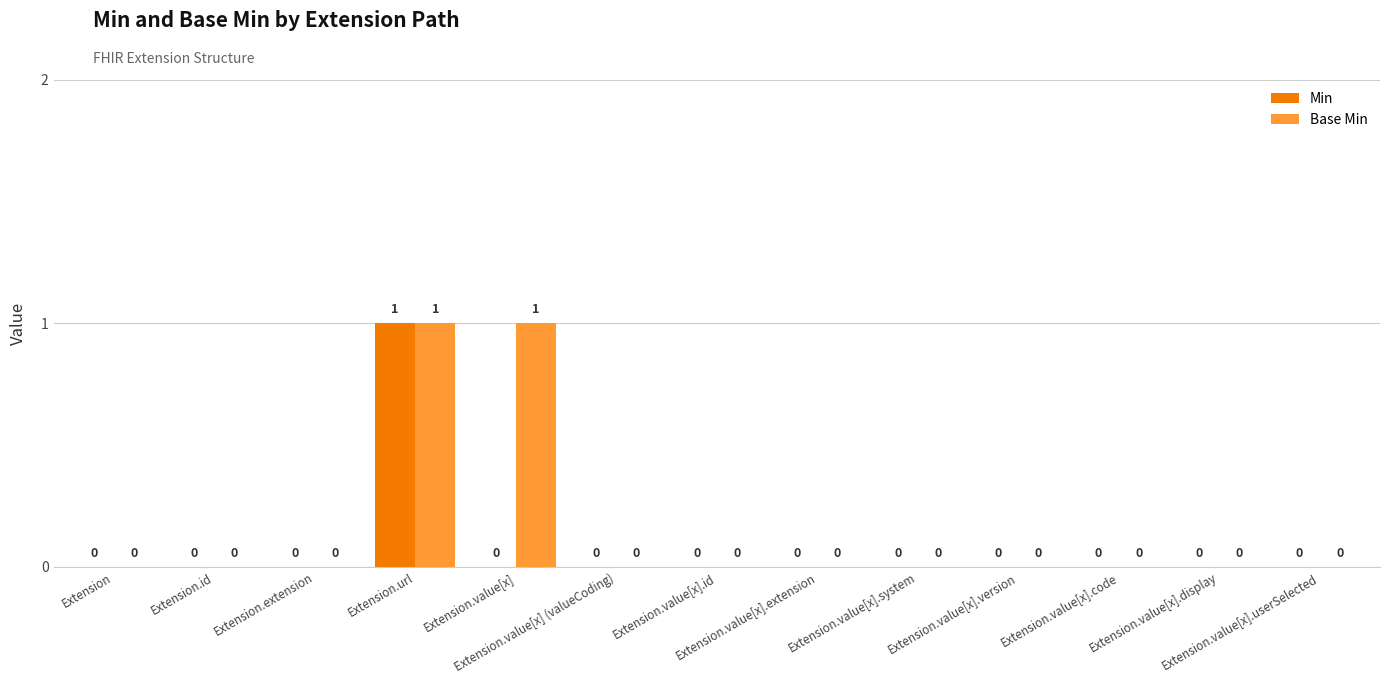

Which series has the largest total across all categories?

Base Min